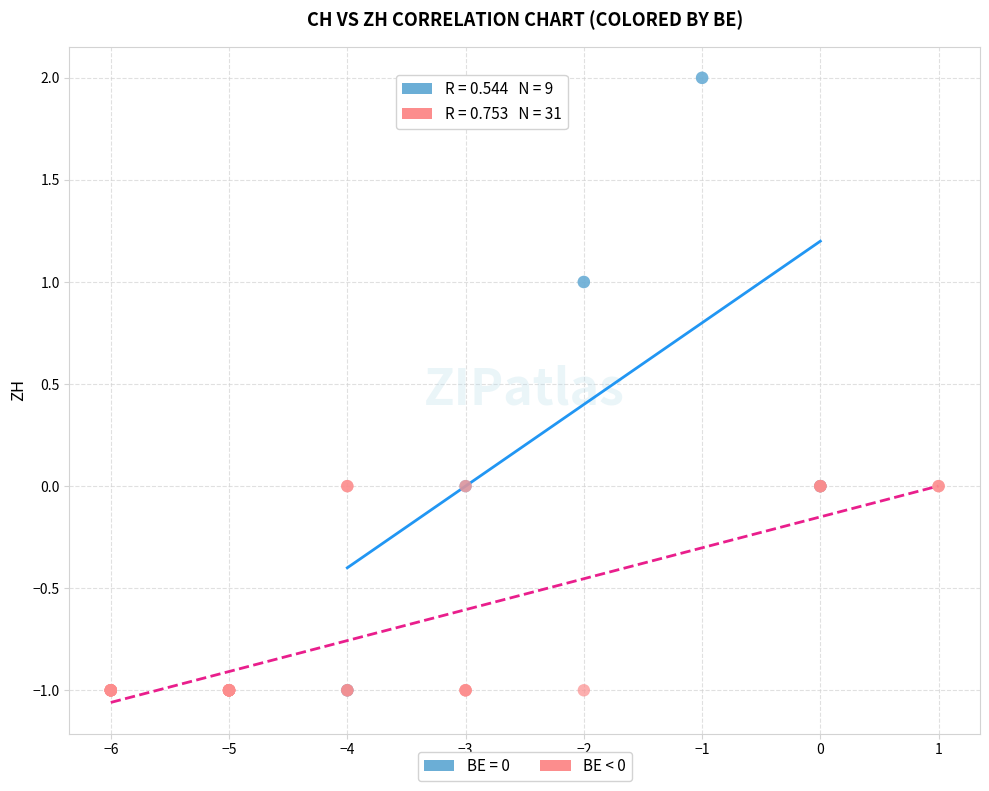

Which series has the widest spread of Y values?

BE = 0